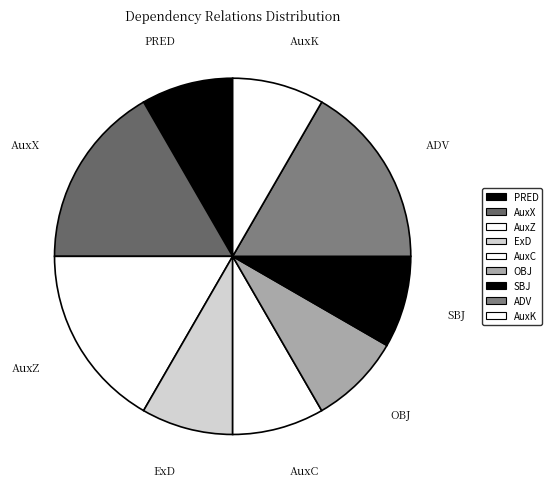

Rank the categories by value from lowest to highest.

PRED, ExD, AuxC, OBJ, SBJ, AuxK, AuxX, AuxZ, ADV